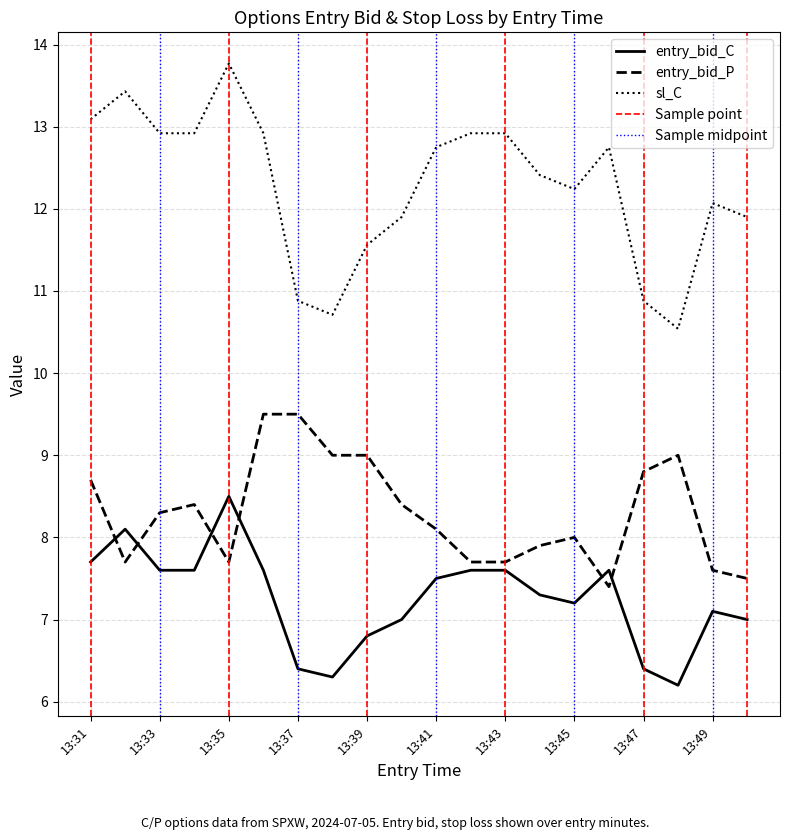

Reading right to left, what are all the values shown in this chart?

entry_bid_C: 7.0	7.1	6.2	6.4	7.6	7.2	7.3	7.6	7.6	7.5	7.0	6.8	6.3	6.4	7.6	8.5	7.6	7.6	8.1	7.7
entry_bid_P: 7.5	7.6	9.0	8.8	7.4	8.0	7.9	7.7	7.7	8.1	8.4	9.0	9.0	9.5	9.5	7.7	8.4	8.3	7.7	8.7
sl_C: 11.9	12.1	10.5	10.9	12.8	12.2	12.4	12.9	12.9	12.8	11.9	11.6	10.7	10.9	12.9	13.8	12.9	12.9	13.4	13.1